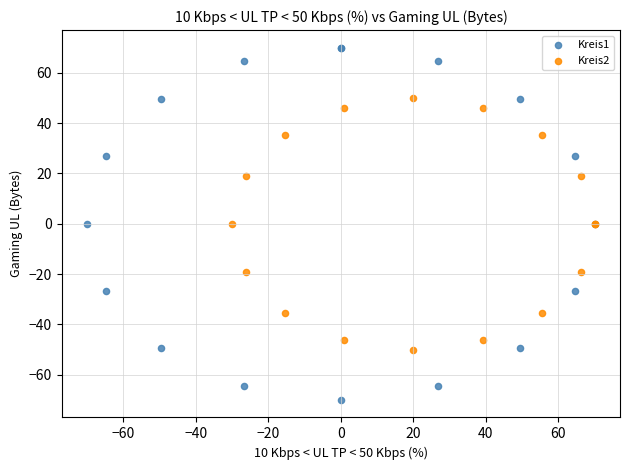

Which series reaches the minimum Y coordinate?

Kreis1